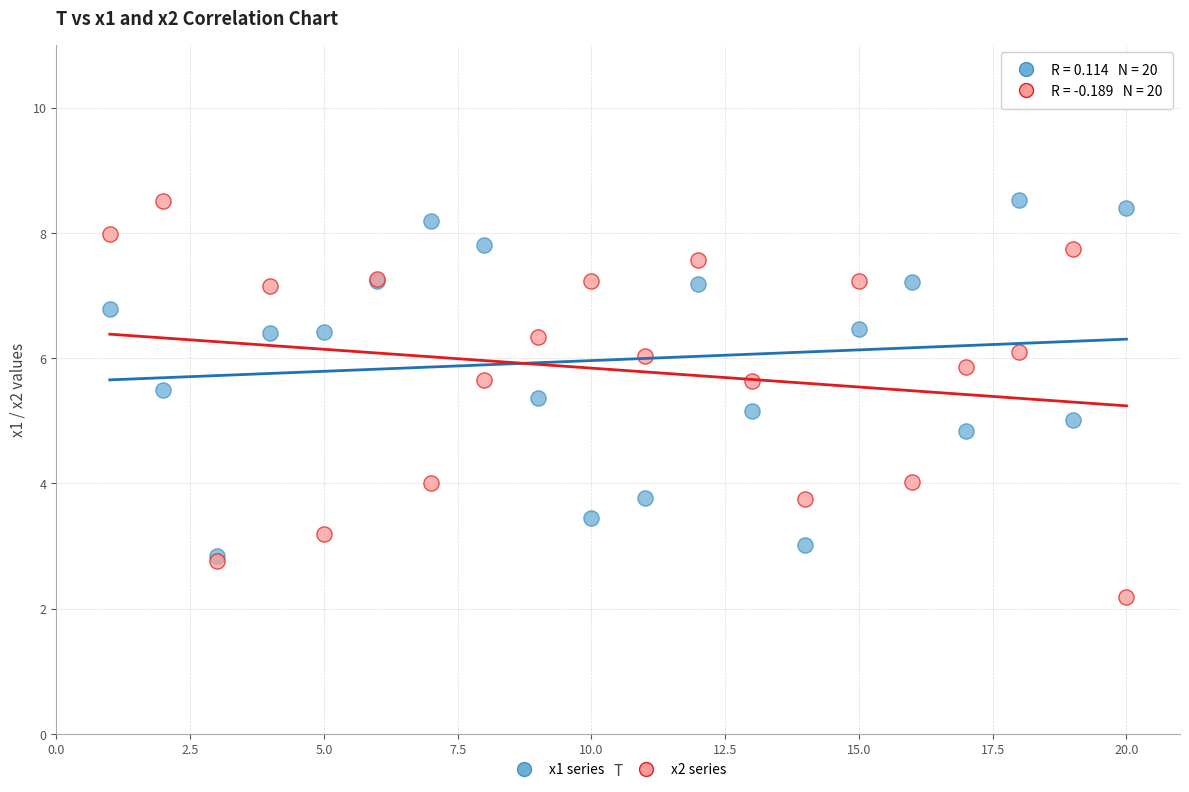

Which series reaches the minimum Y coordinate?

x2 series